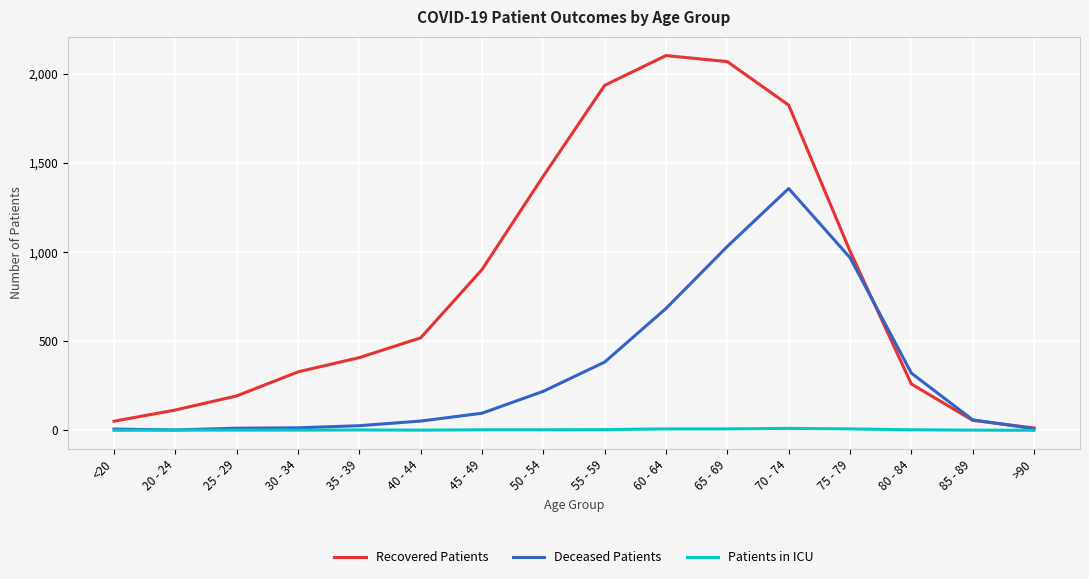

What is the difference between the maximum and minimum values in the Deceased Patients series?

1355